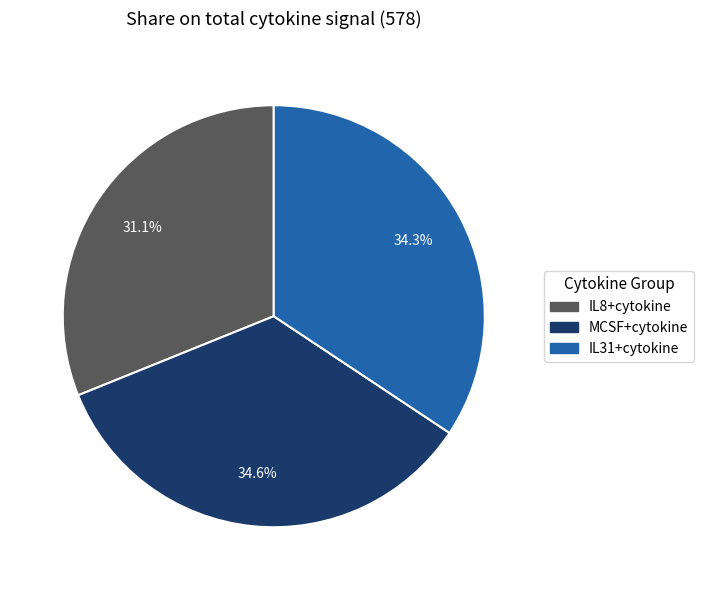

Do MCSF+cytokine and IL8+cytokine together represent more than half of the pie?

Yes